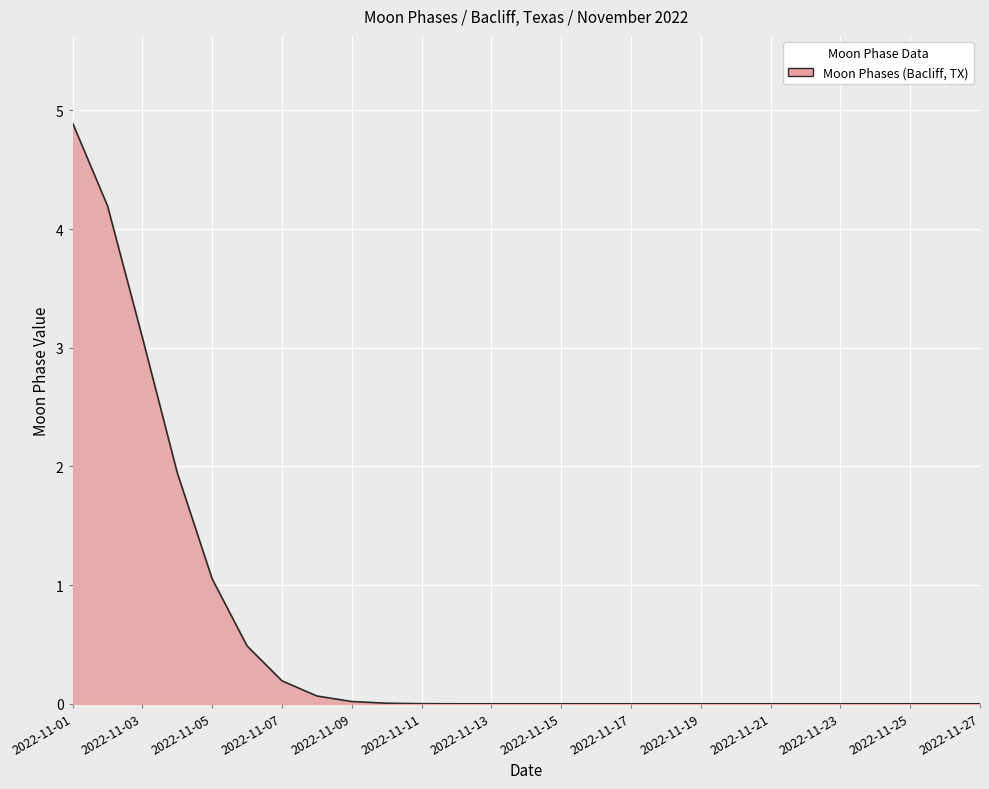

Reading left to right, what are all the values shown in this chart?

4.9	4.2	3.1	1.9	1.1	0.5	0.2	0.1	0.0	0.0	0.0	0.0	0.0	0.0	0.0	0.0	0.0	0.0	0.0	0.0	0.0	0.0	0.0	0.0	0.0	0.0	0.0